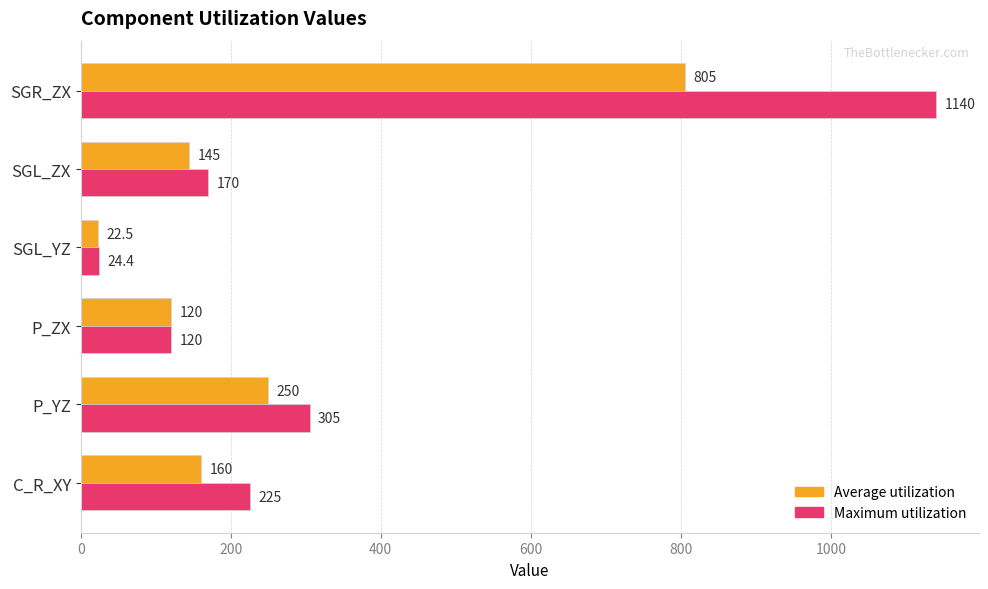

How many series are shown in this chart?

2